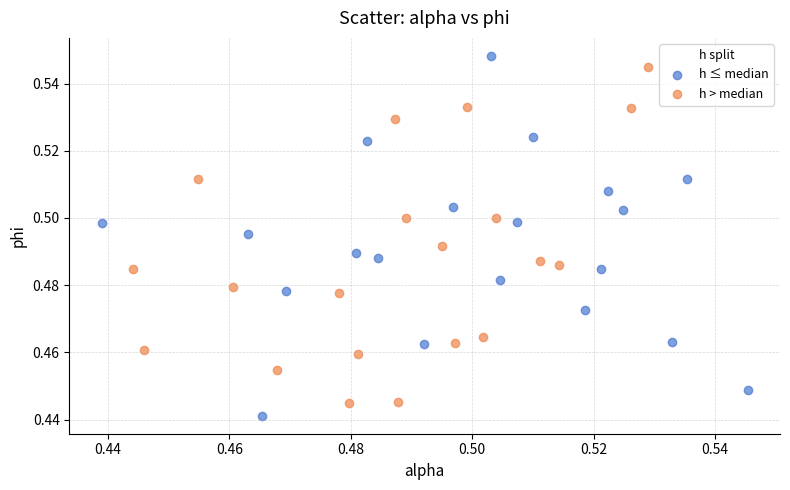

What are all the series names shown in the legend?

h ≤ median, h > median